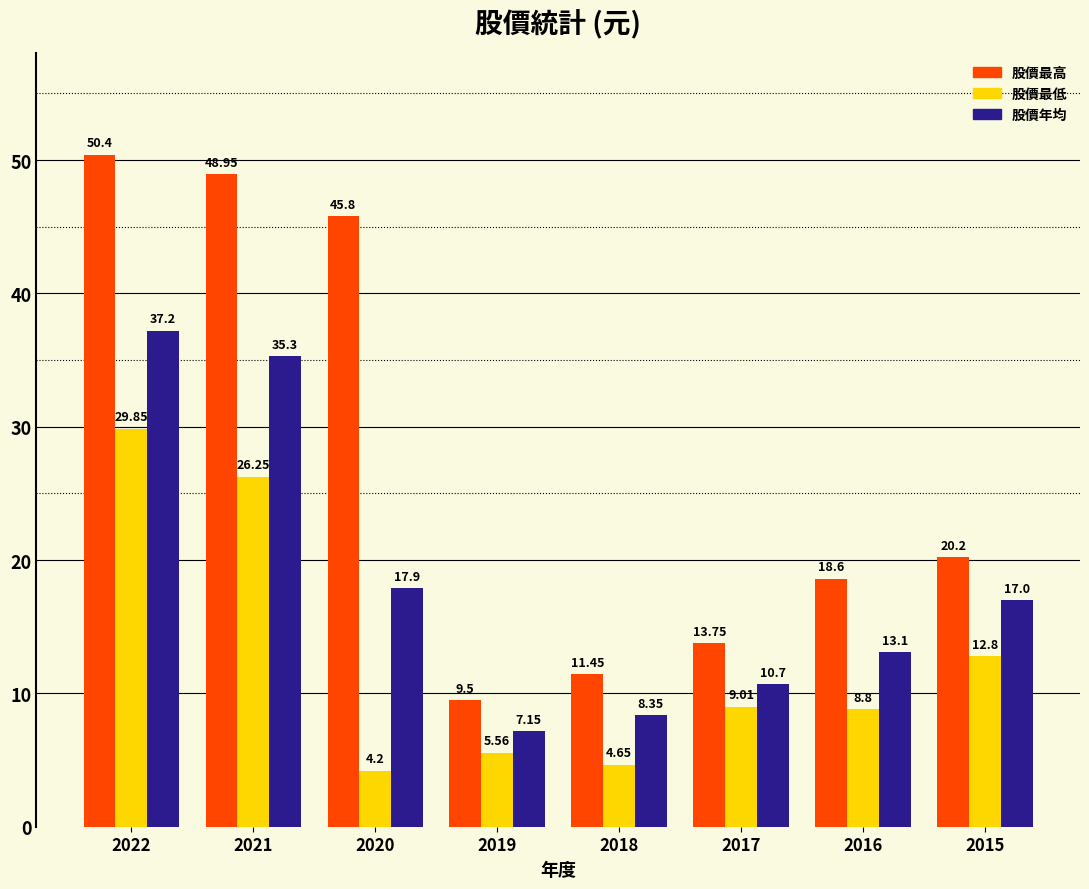

What is the difference between the 股價最低 values at 2020 and 2017?

4.8